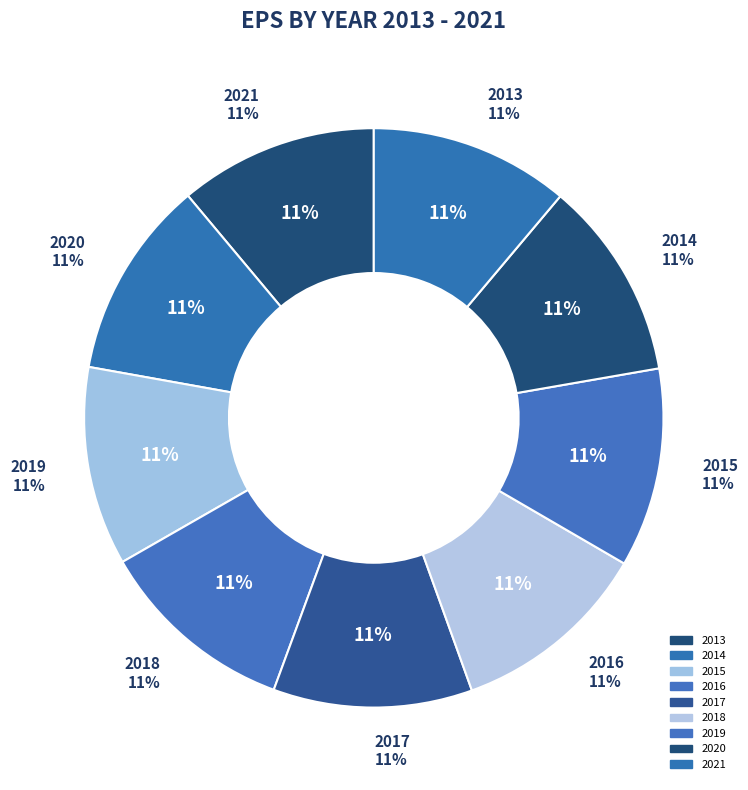

How many slices are in this pie chart?

9